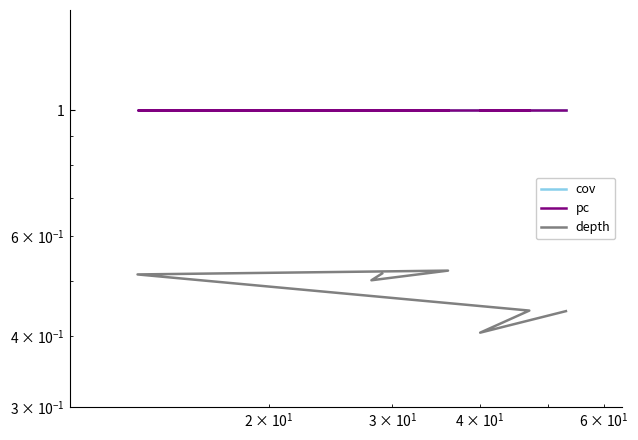

Which series has the largest total across all categories?

cov